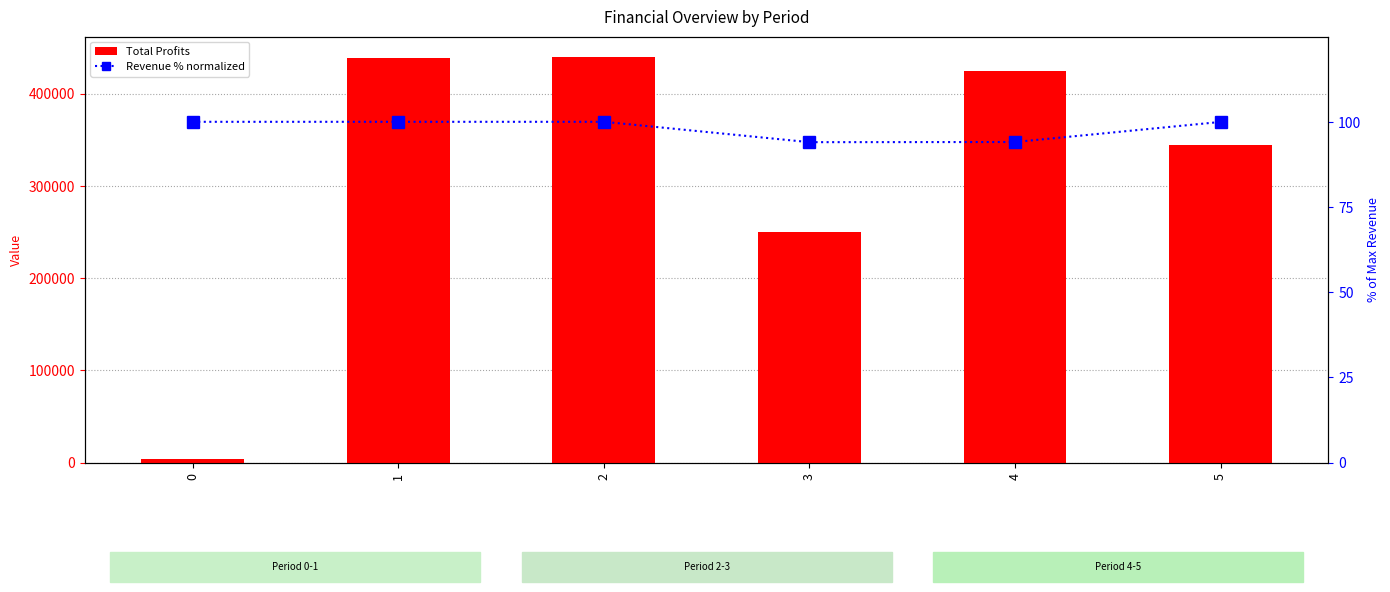

Are the bars grouped side by side (vs. stacked)?

Yes